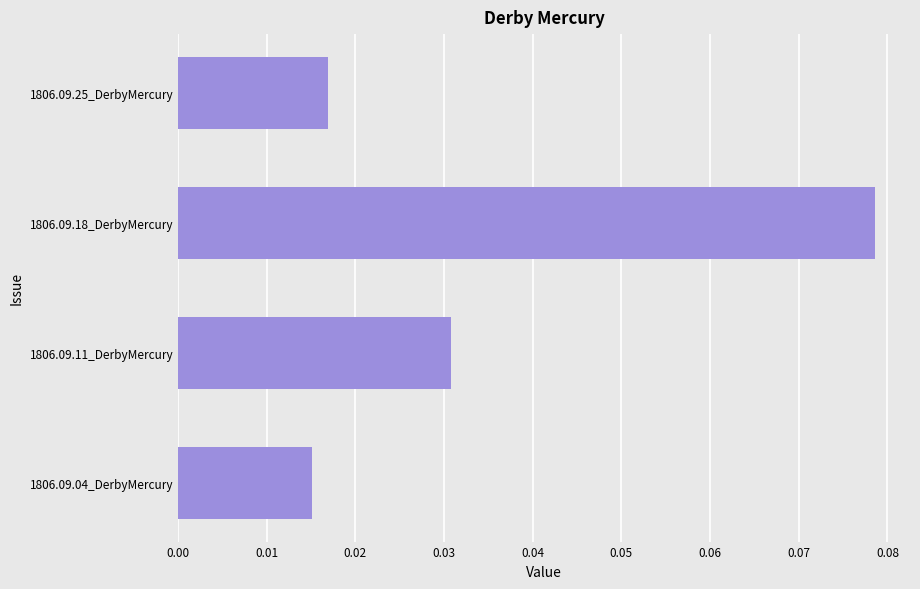

Are the bars horizontal?

Yes